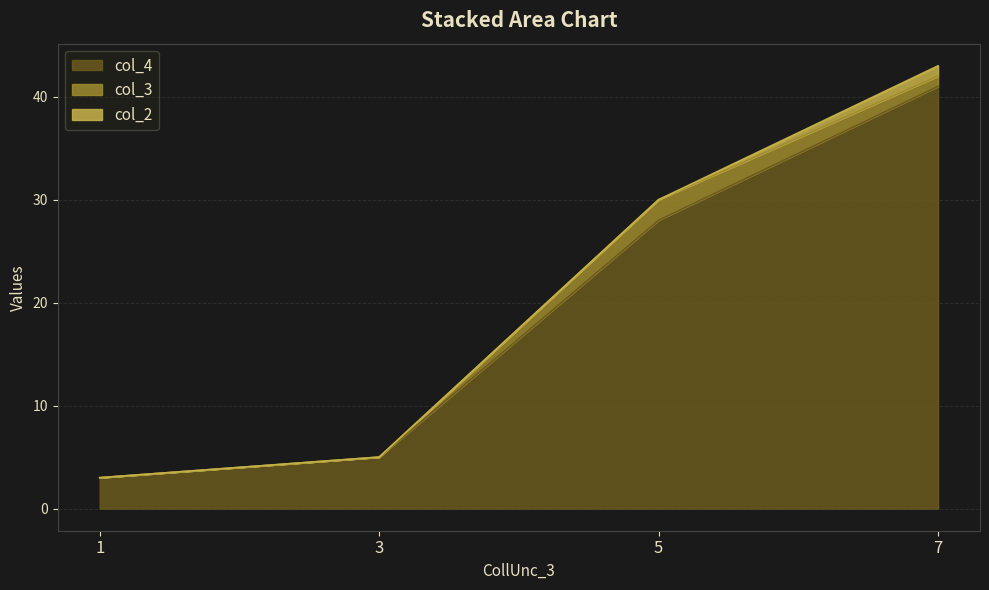

Reading left to right, what are all the values shown in this chart?

col_4: 1=3	3=5	5=28	7=41
col_3: 1=0	3=0	5=2	7=1
col_2: 1=0	3=0	5=0	7=1